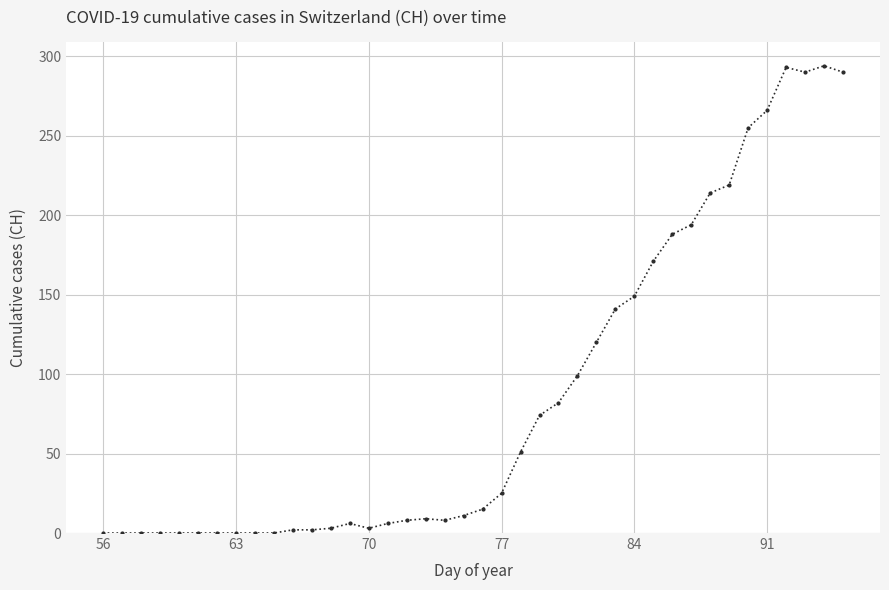

What is the value of the 32nd point from the left?

194